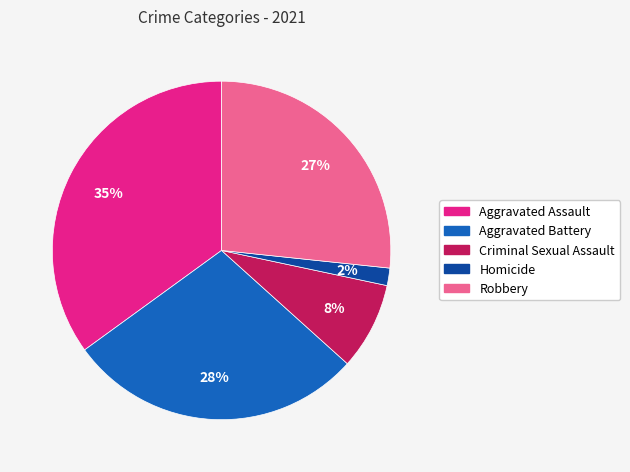

Between Criminal Sexual Assault and Aggravated Battery, which is larger?

Aggravated Battery